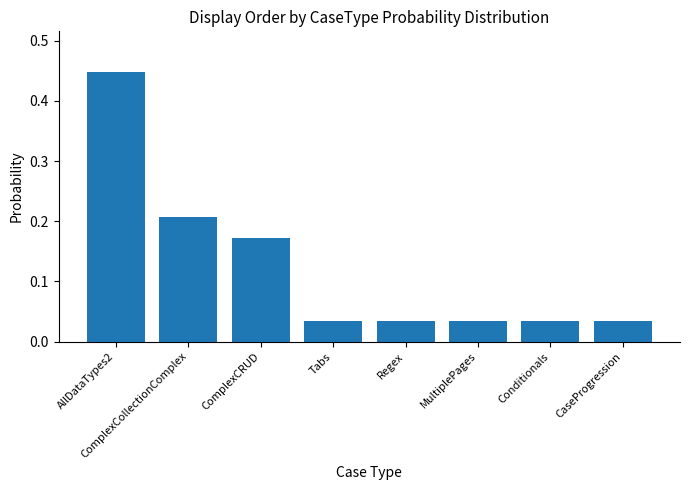

What is the label of the 5th bar from the right?

Tabs